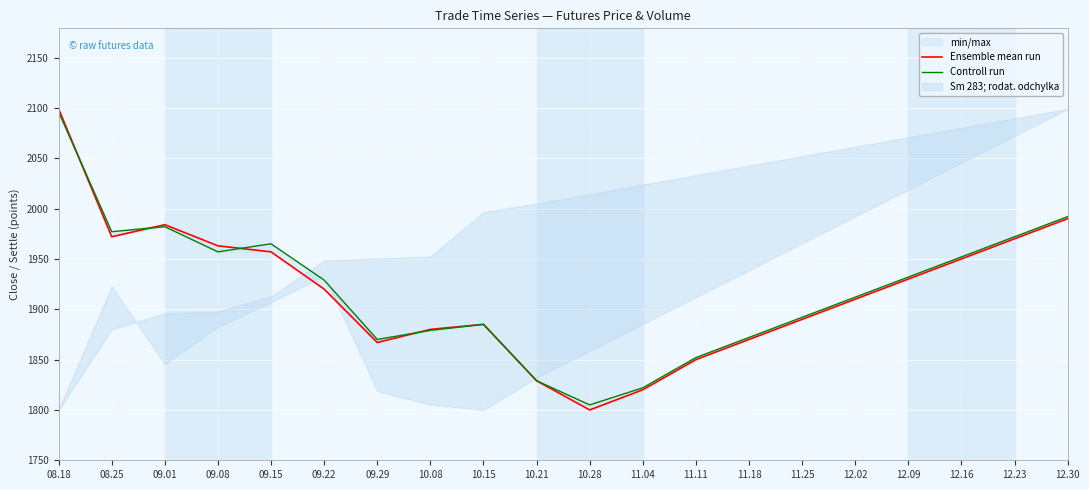

Is it true that Controll run equals 1892 at 11.25?

True